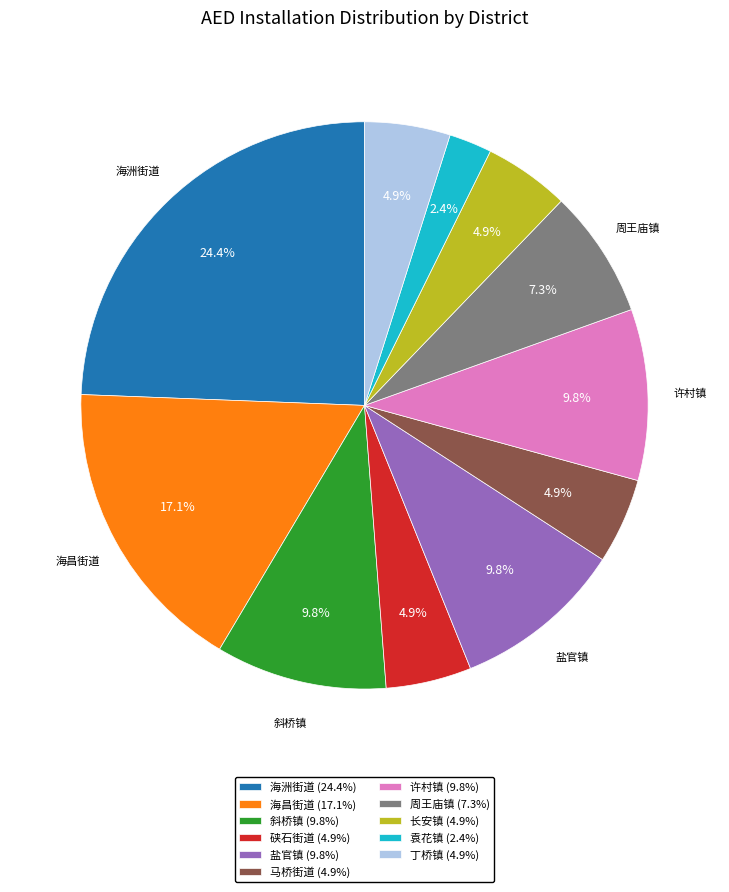

To the nearest percent, what percentage of the pie is 周王庙镇?

7%